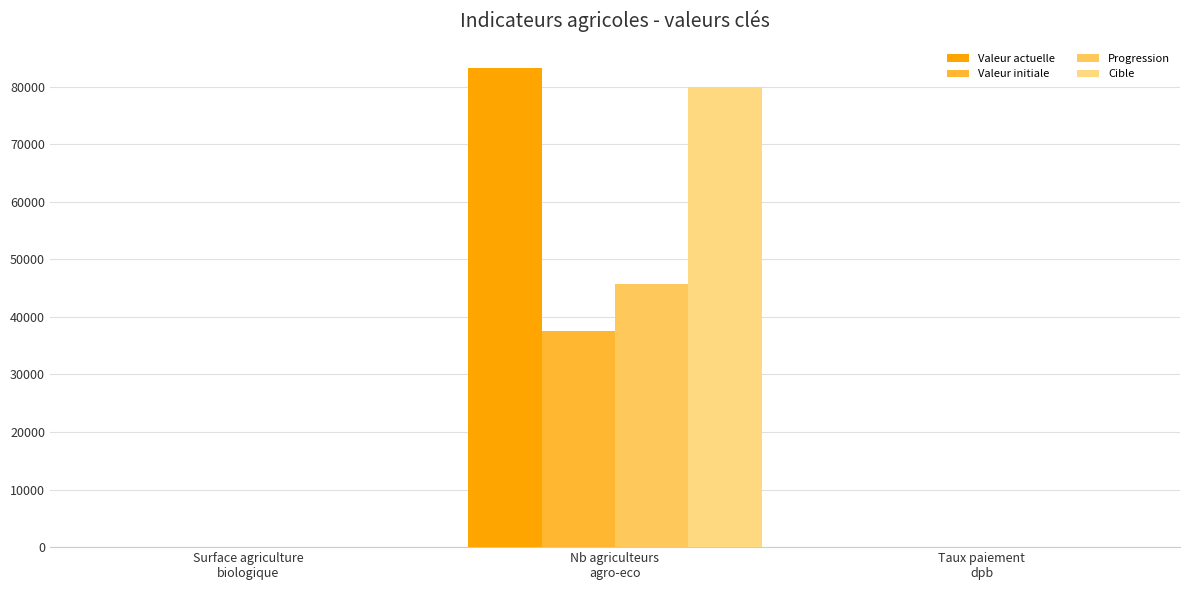

Where is Valeur initiale nearest to the value 18738?

Surface agriculture
biologique